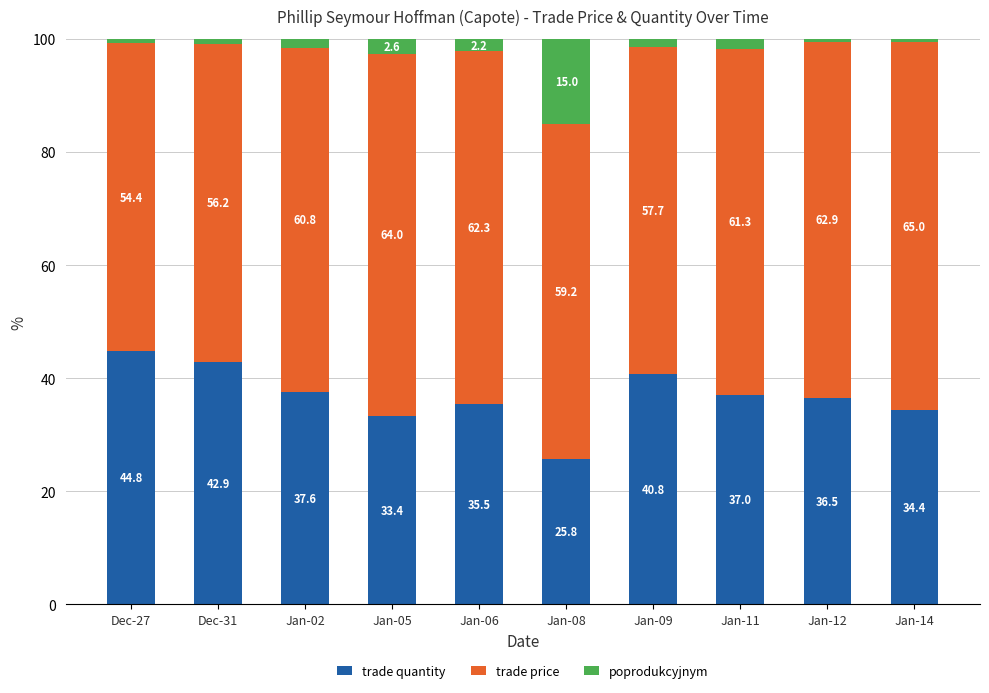

Does the chart contain stacked bars?

Yes